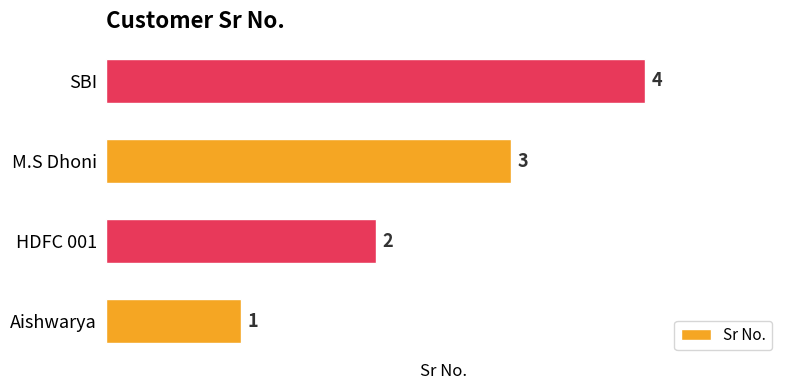

How many data points are less than 3?

2